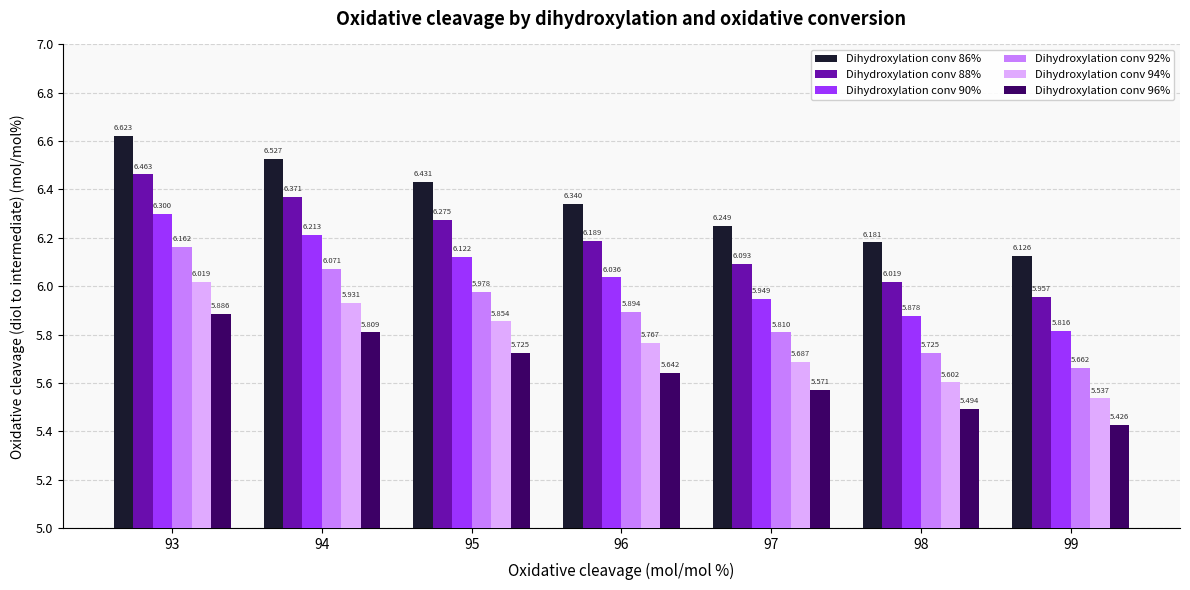

Which series has the largest total across all categories?

Dihydroxylation conv 86%